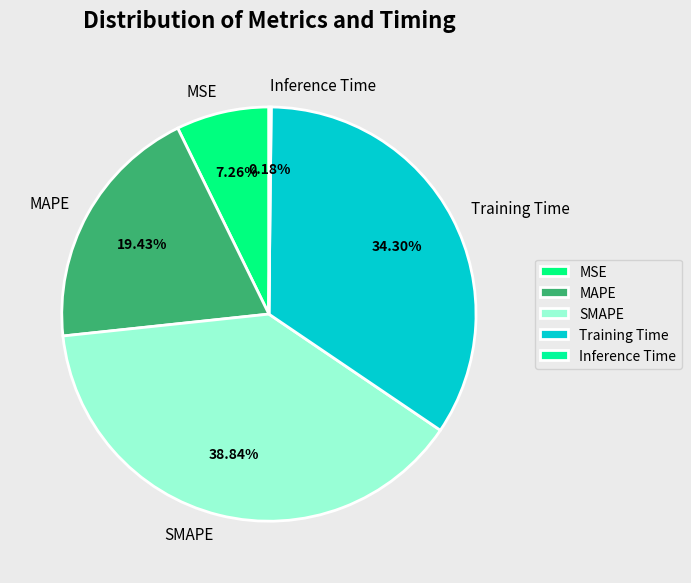

Approximately how many times larger is the value at MSE compared to Training Time?

0.2